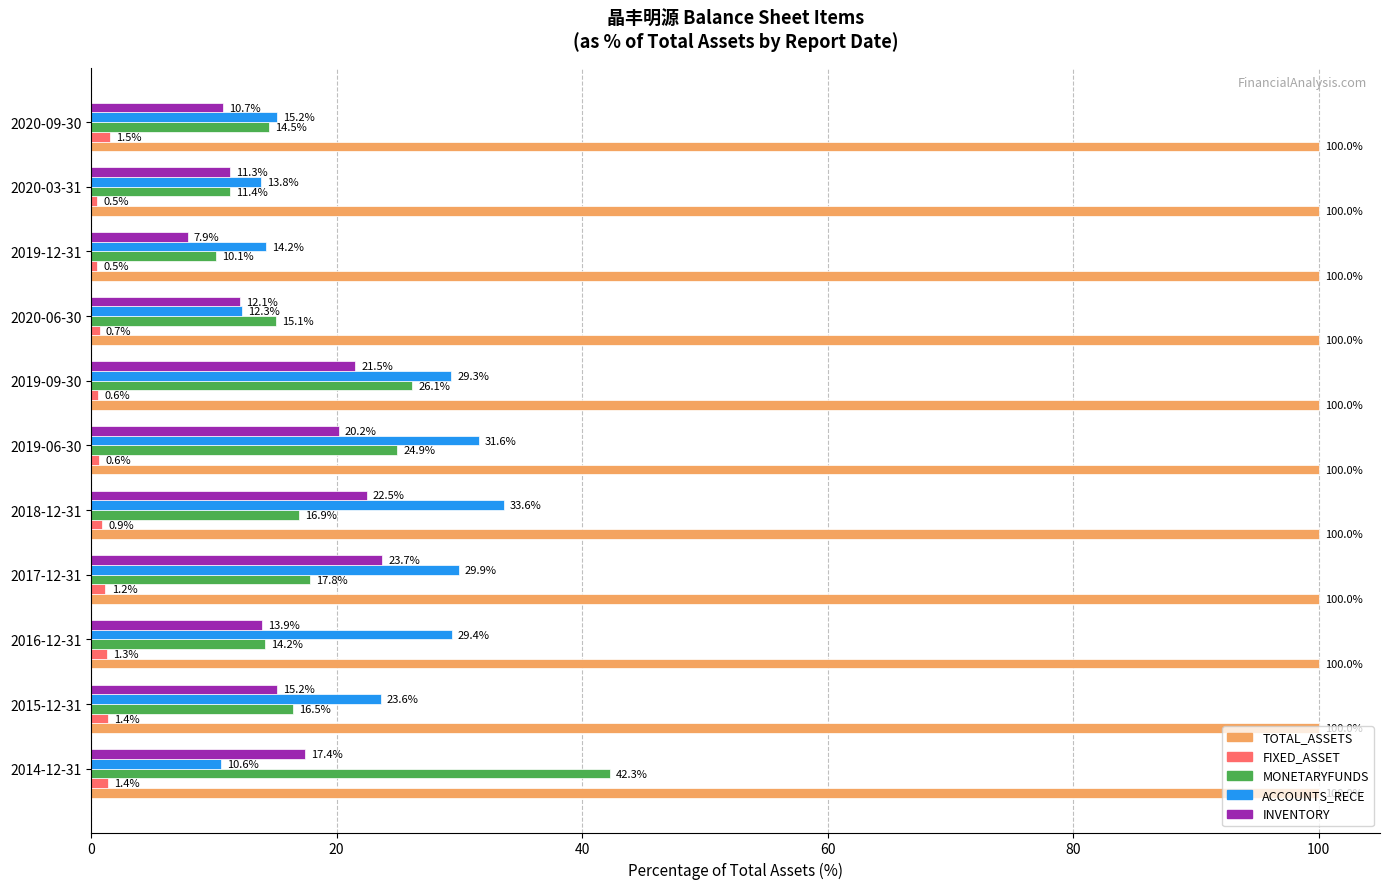

The value of ACCOUNTS_RECE at 2014-12-31 is 10.6. True or false?

True